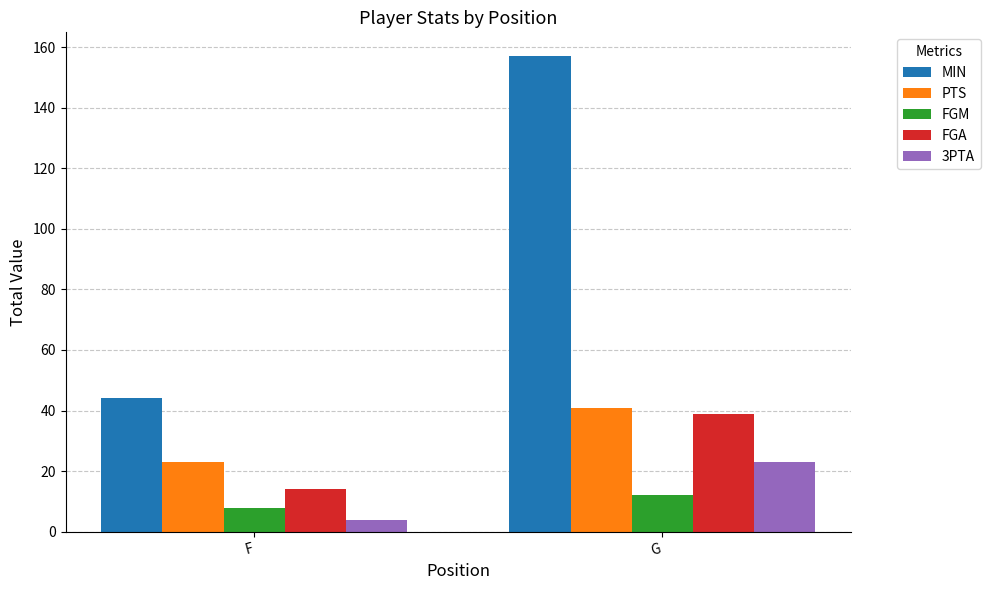

What is the value of the 3PTA bar at the 2nd from the left?

23